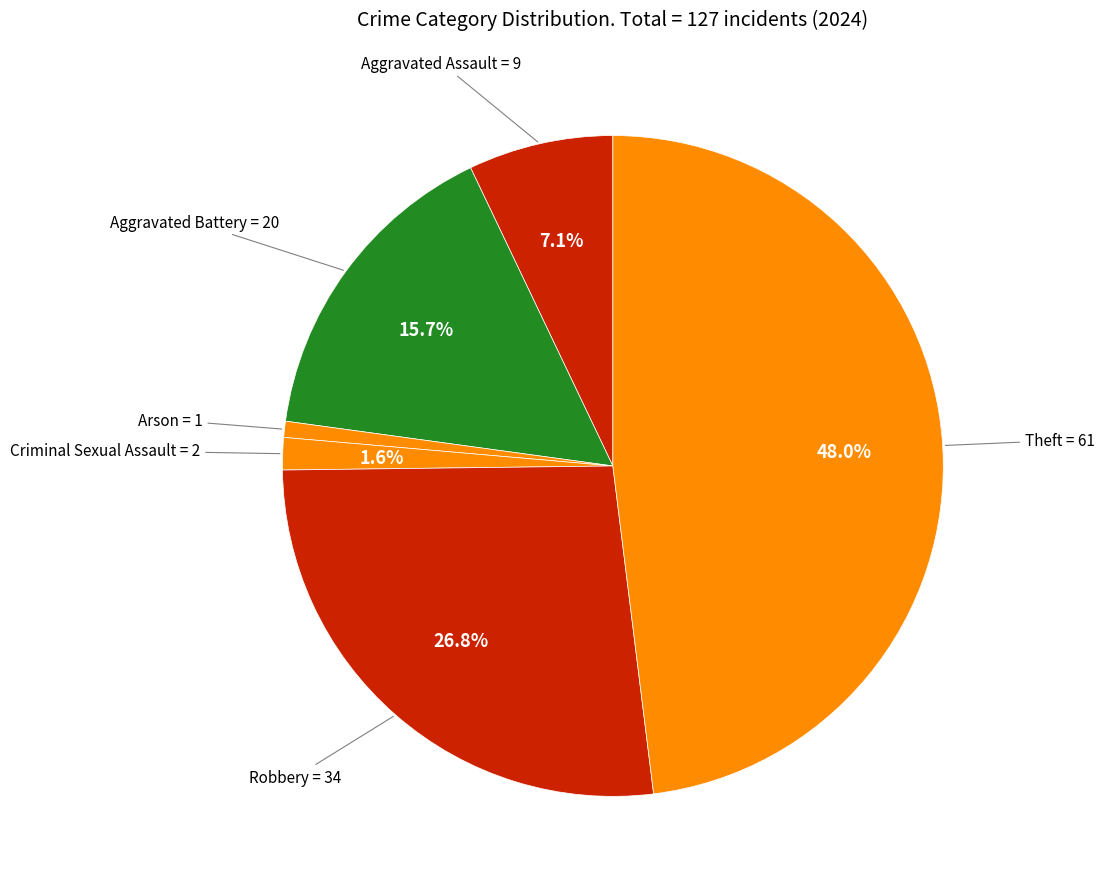

Which slice is the largest?

Theft